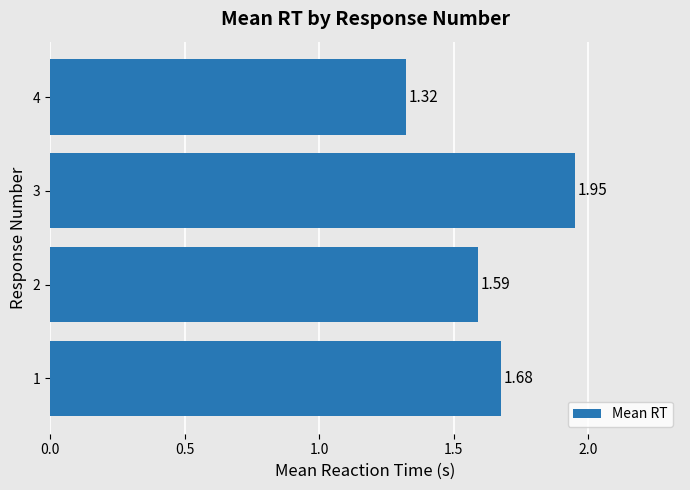

Between 3 and 4, which is larger?

3